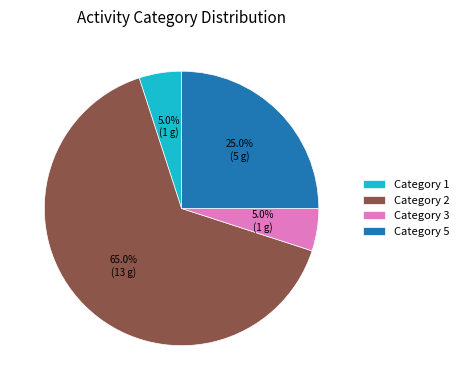

Does any single category account for the majority?

Yes